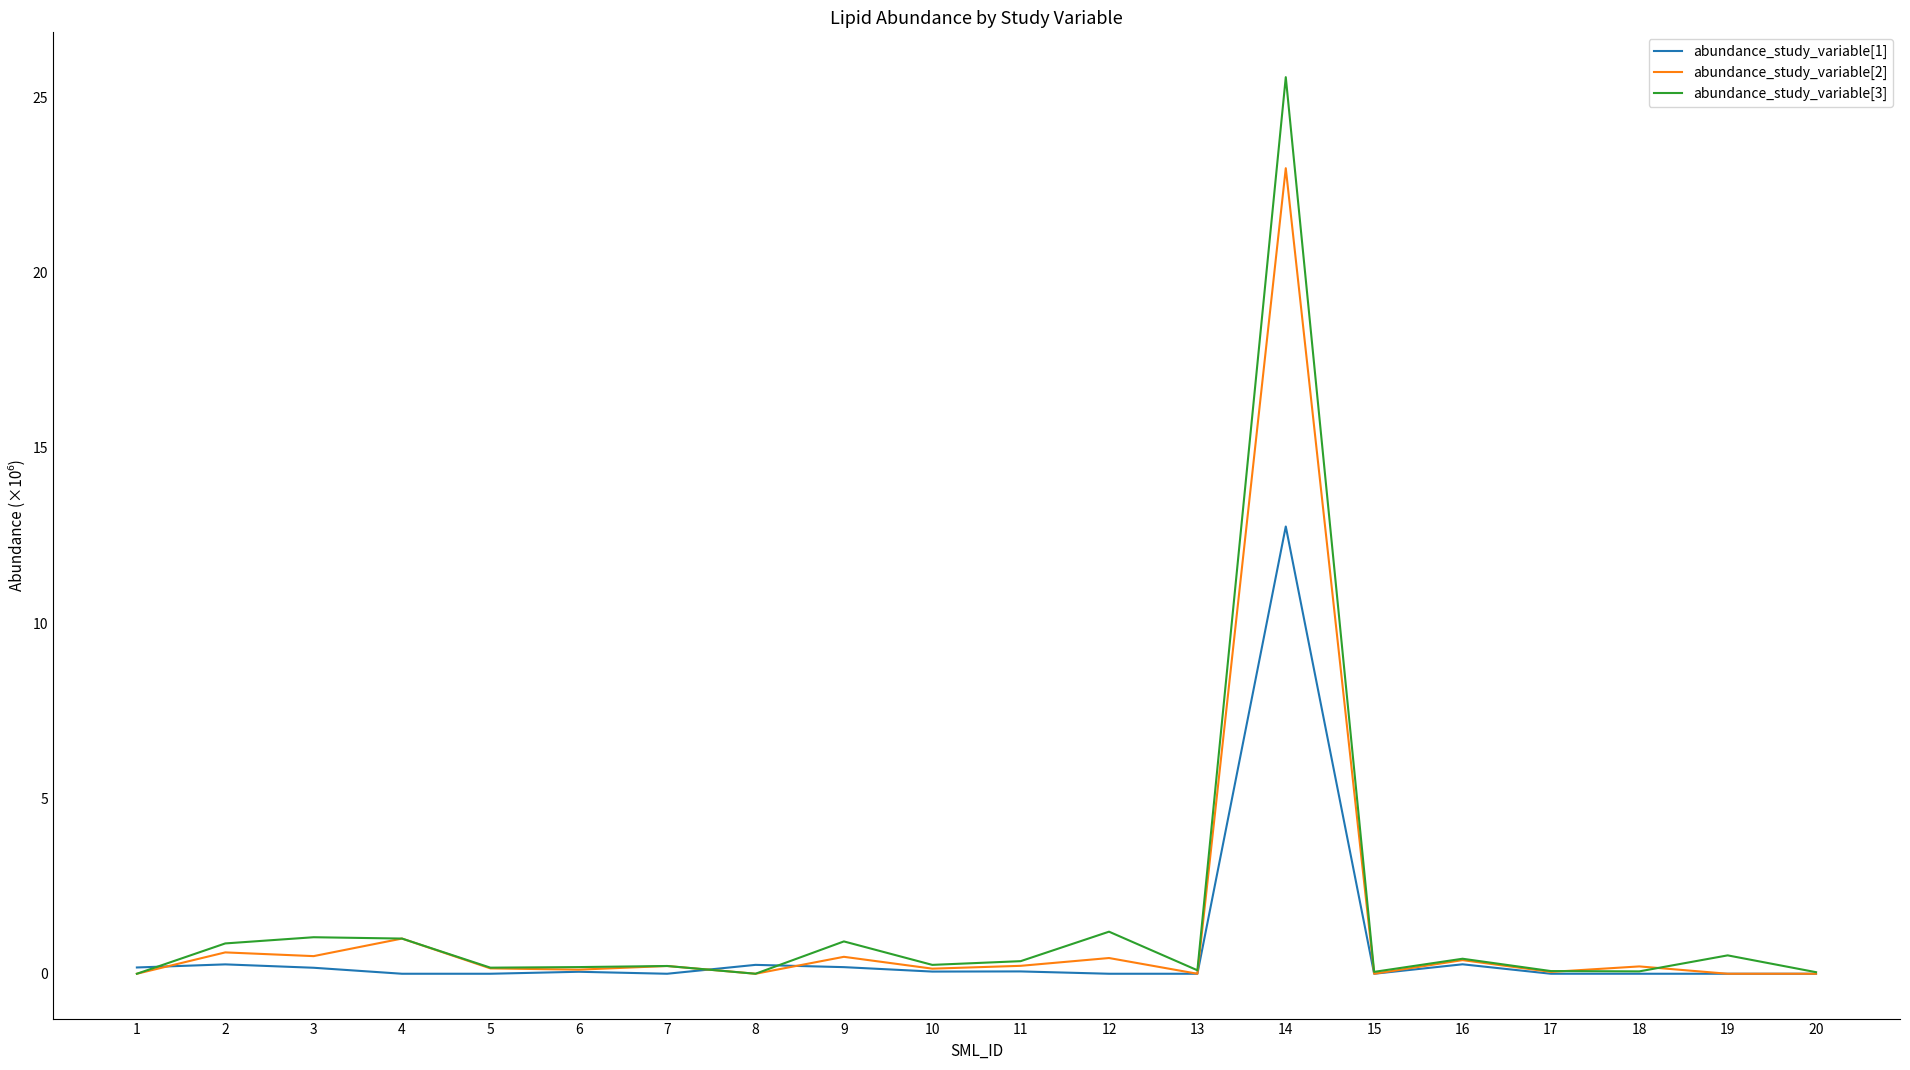

What is the difference between the highest and lowest values at 16?

0.2